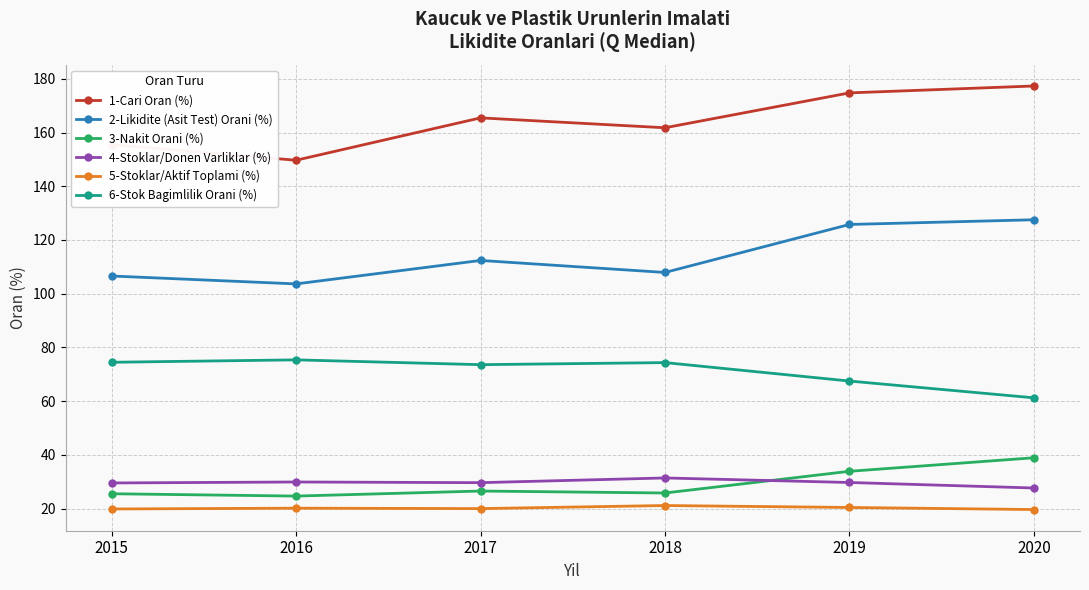

True or false: 5-Stoklar/Aktif Toplami (%) and 4-Stoklar/Donen Varliklar (%) cross at least once.

False